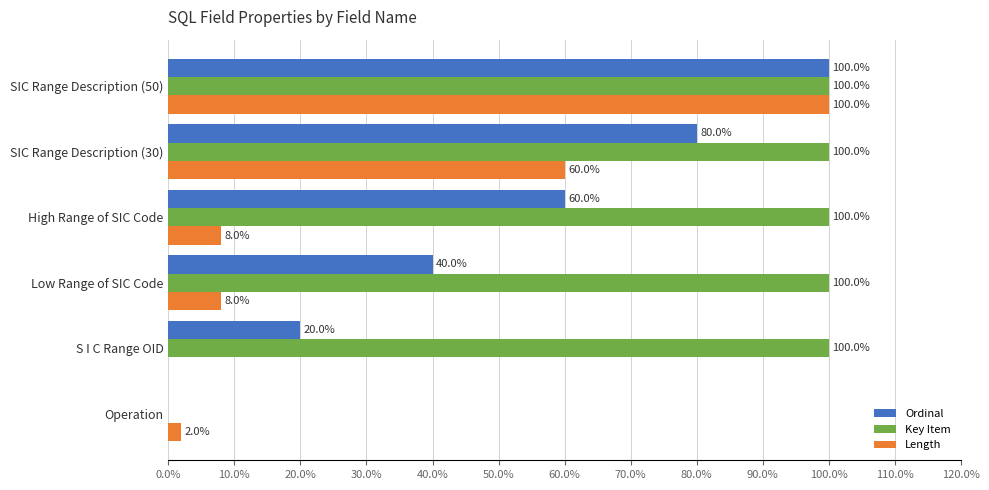

Count the Ordinal values in the range 20 to 80.

4